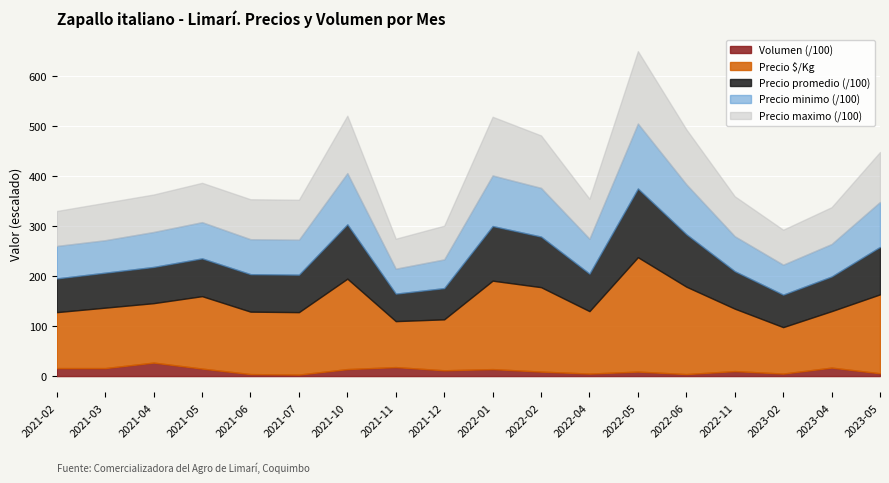

True or false: Precio $/Kg and Precio maximo intersect in this chart.

False